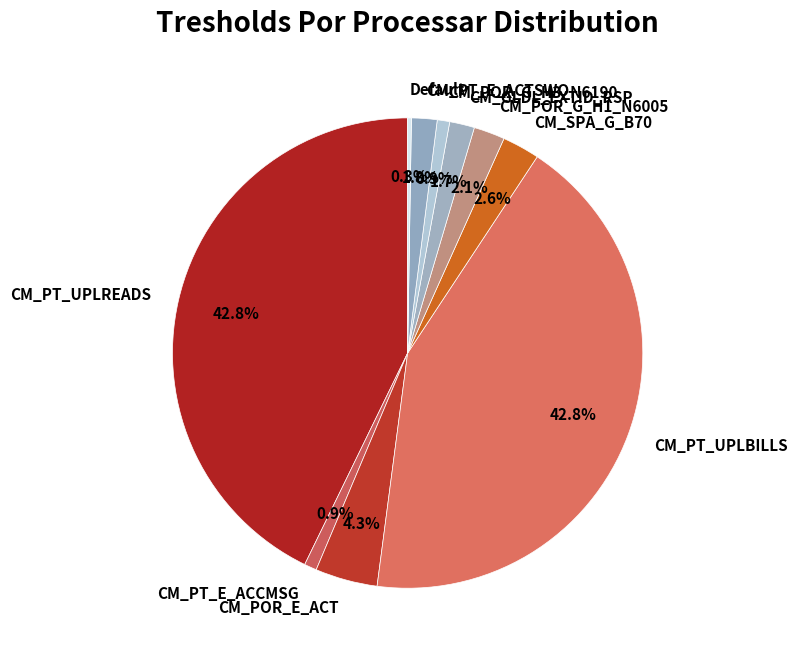

Do CM_GLDL_EXTID_RSP and CM_PT_E_ACCMSG together represent more than half of the pie?

No